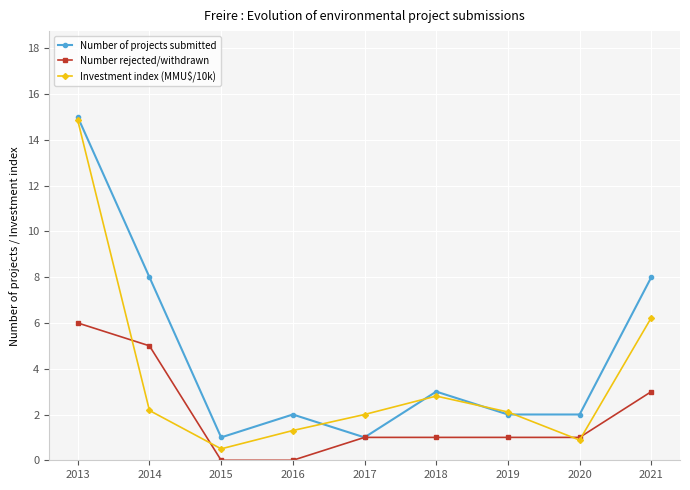

At which category is the sum across all series the highest?

2013